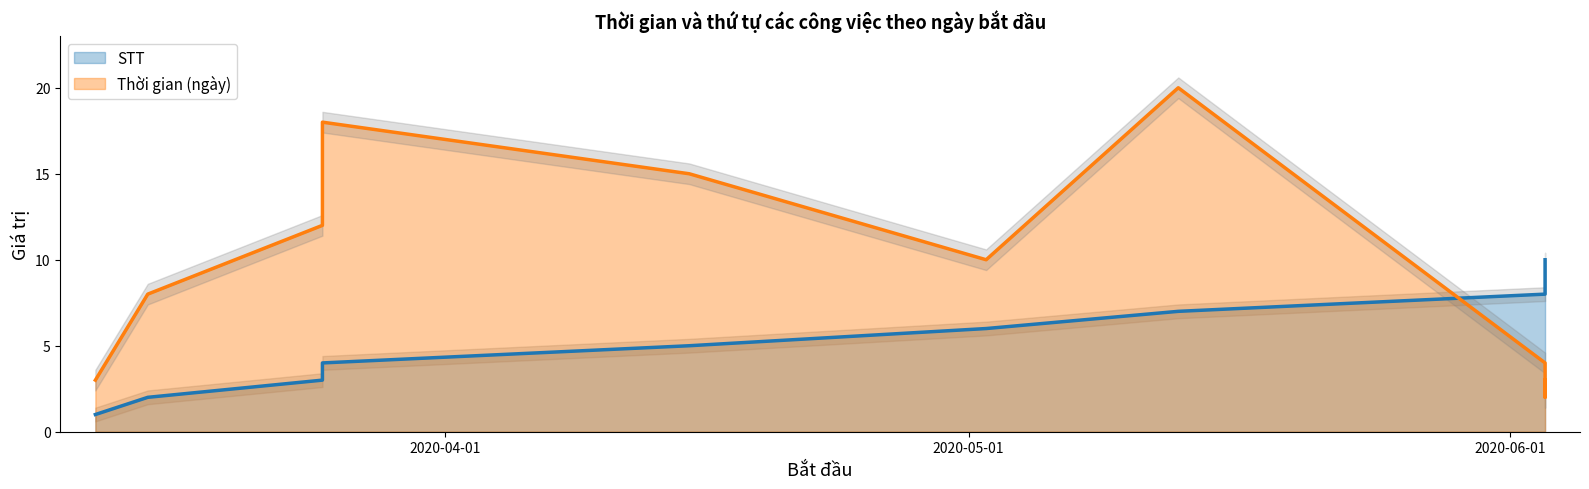

At which label is Thời gian (ngày) closest to 11?

2020-03-25